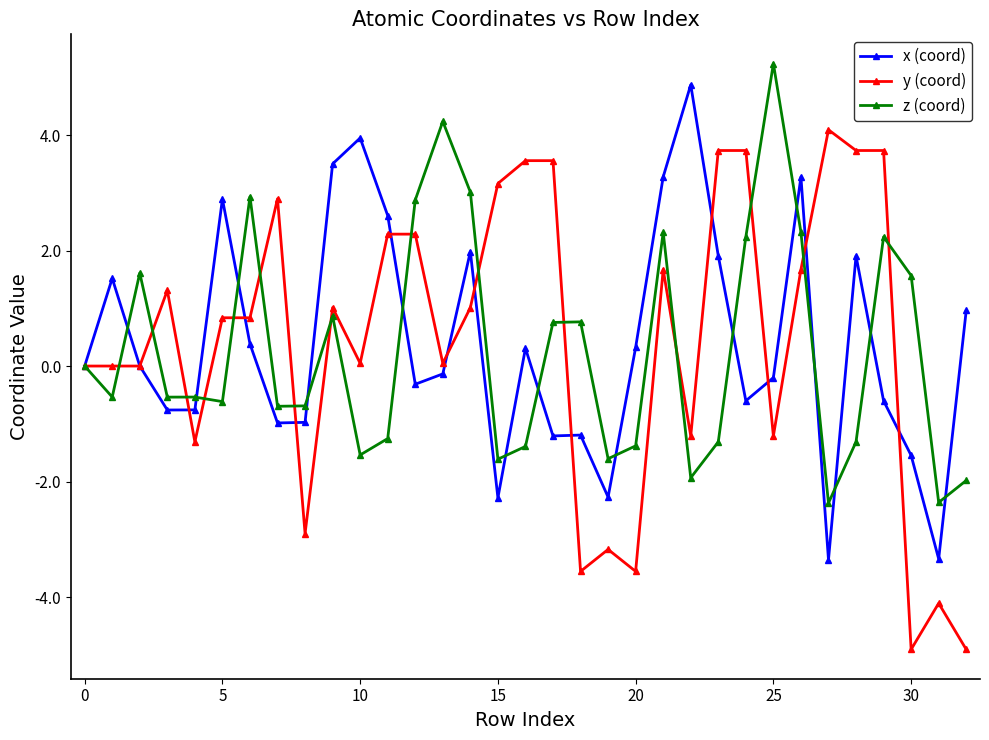

What is the greatest value displayed?

5.2